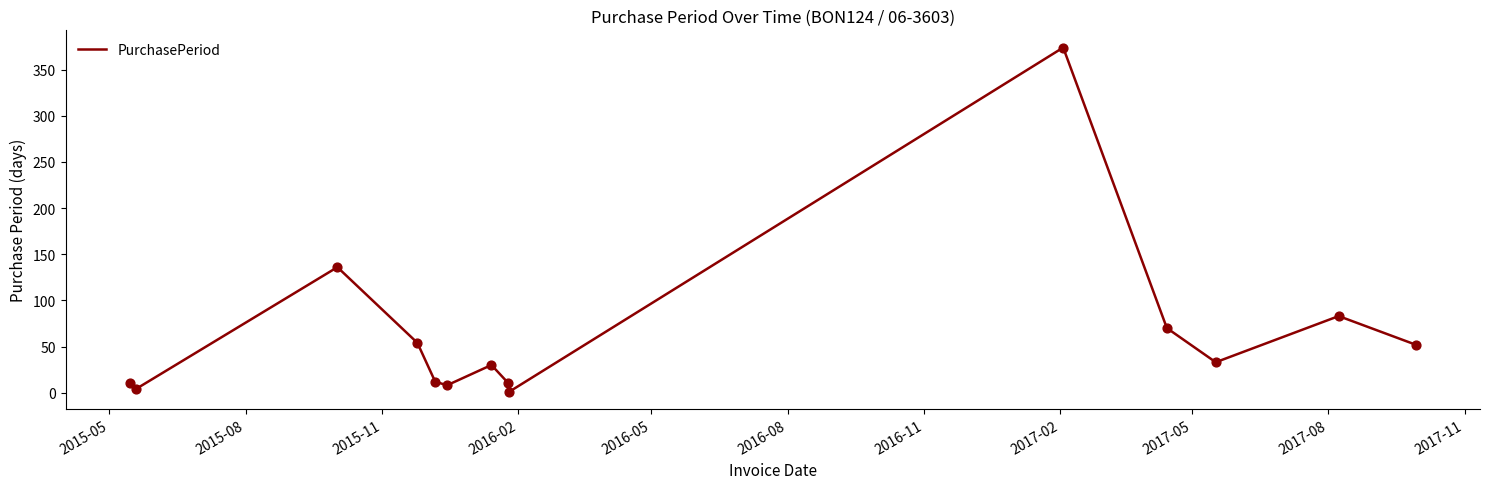

What is the difference between the maximum and minimum values?

373